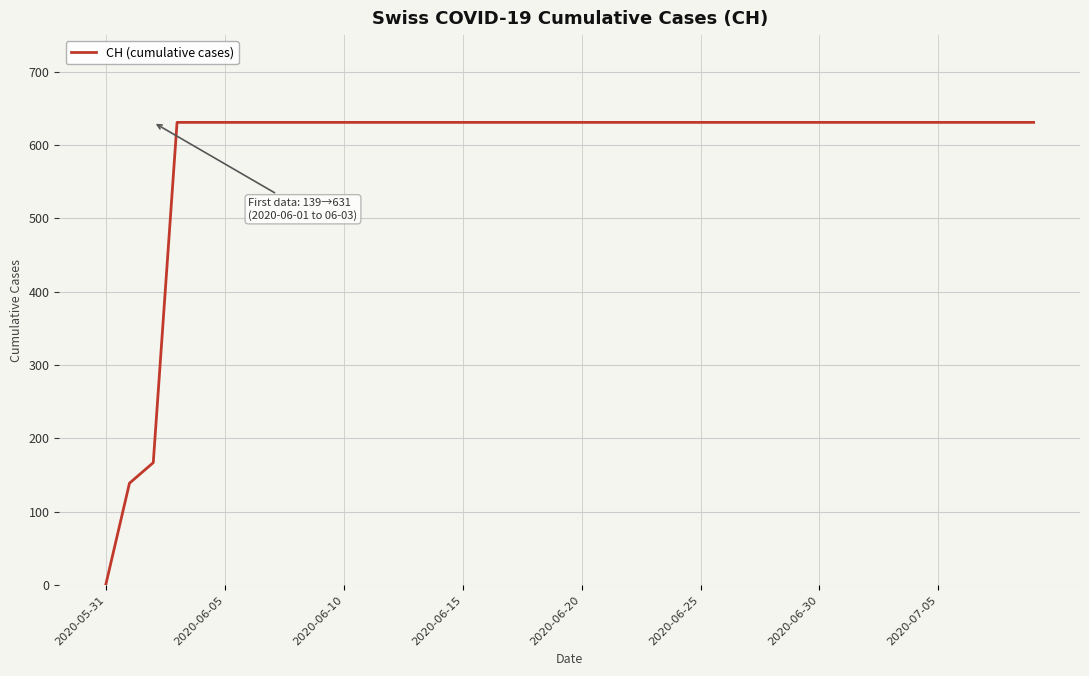

Does the chart display data point markers on the line(s)?

No